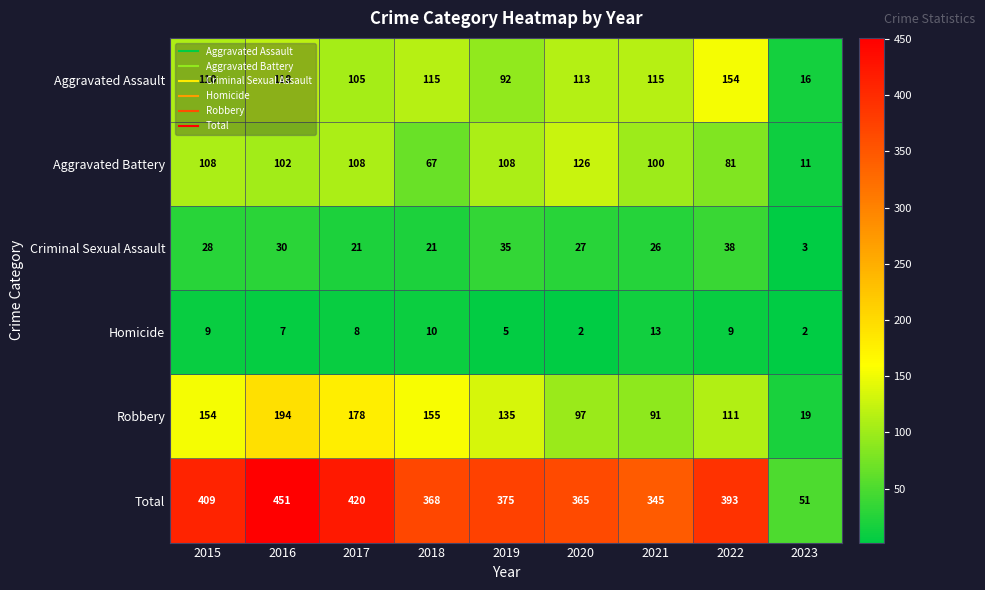

The value of Total at 2022 is 591. True or false?

False